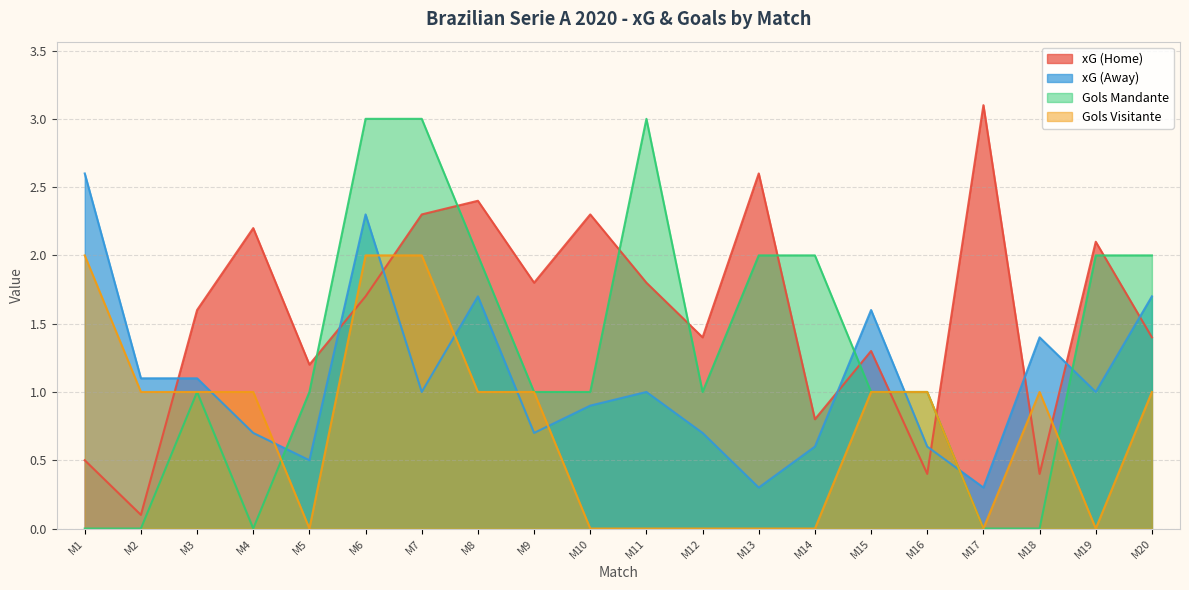

How many lines are shown in the chart?

4